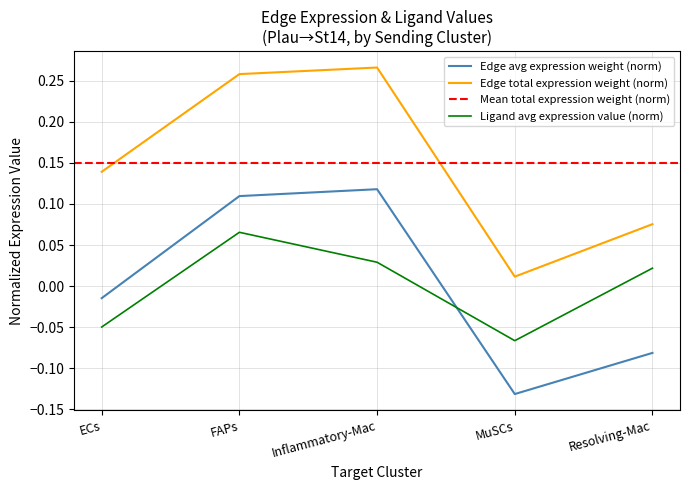

True or false: Edge avg expression weight (norm) and Edge total expression weight (norm) intersect in this chart.

False